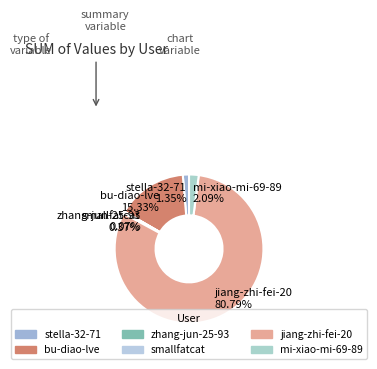

The jiang-zhi-fei-20 slice represents 70% of the pie. True or false?

False